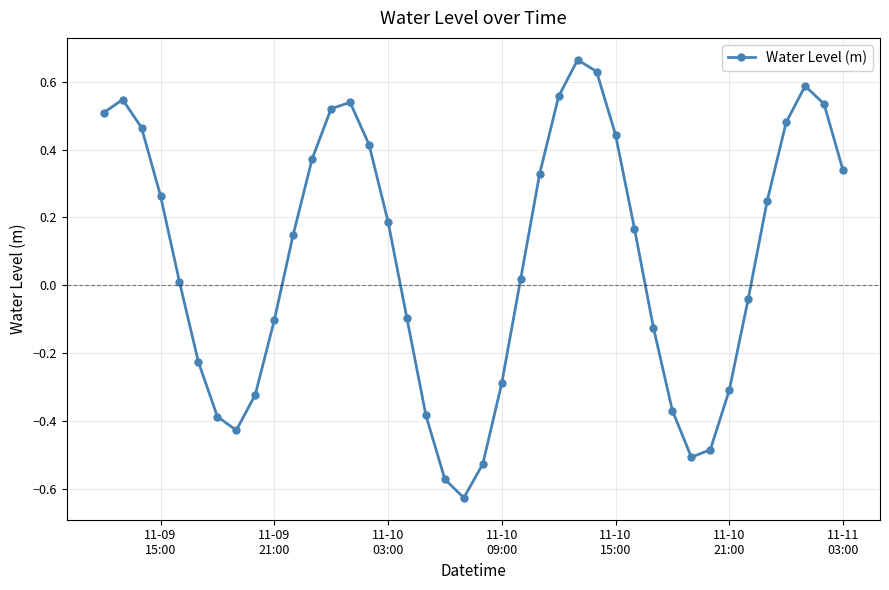

How many interior local valleys (lower than both neighbors) does the data have?

3